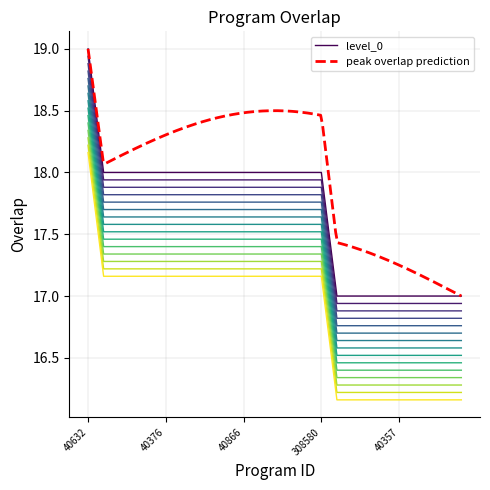

True or false: level_0 has a value of 12 at 308580.

False